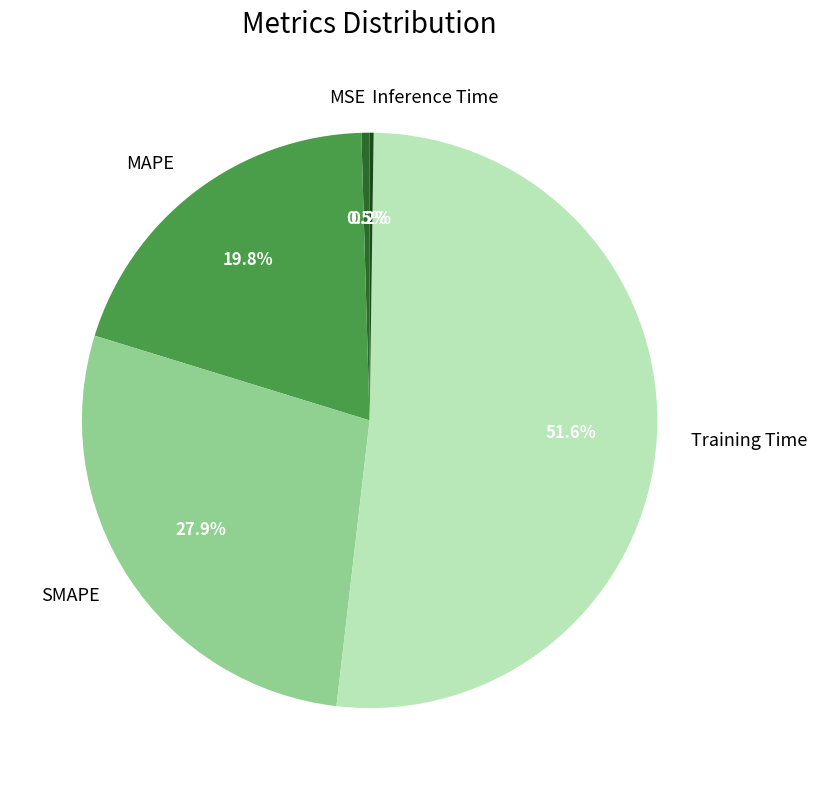

Does any single category account for the majority?

Yes